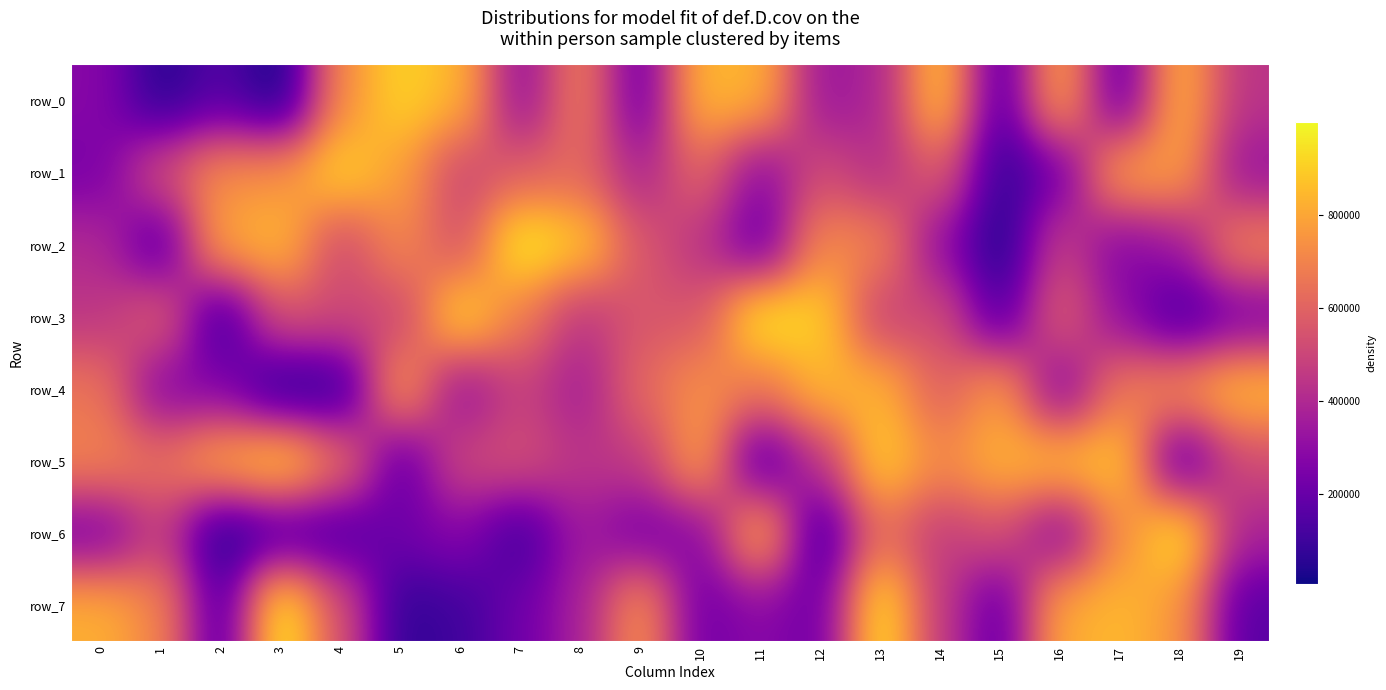

Reading left to right, extract all data points from this chart.

row_0: 0=281584	1=48320	2=155695	3=7059	4=729402	5=912696	6=841373	7=292311	8=697825	9=193586	10=847522	11=838067	12=328492	13=382495	14=895314	15=131745	16=817269	17=164343	18=844632	19=438285
row_1: 0=241686	1=539548	2=732657	3=746646	4=918057	5=781490	6=496773	7=587535	8=609926	9=382068	10=612330	11=278191	12=526512	13=414998	14=585191	15=72759	16=203129	17=809568	18=780815	19=318474
row_2: 0=406645	1=129738	2=811201	3=850502	4=499919	5=722001	6=531264	7=991139	8=894173	9=560644	10=439036	11=178843	12=721766	13=706109	14=295886	15=25445	16=485842	17=260141	18=337798	19=706169
row_3: 0=443881	1=600628	2=73172	3=544304	4=519626	5=485607	6=939748	7=676821	8=440714	9=555746	10=552190	11=984111	12=911105	13=468066	14=535622	15=128692	16=599263	17=302793	18=111811	19=231401
row_4: 0=658695	1=261641	2=268054	3=31921	4=55643	5=793619	6=296797	7=488772	8=355438	9=616873	10=738585	11=658773	12=847713	13=840479	14=580637	15=783320	16=241170	17=674982	18=739798	19=867482
row_5: 0=701847	1=645280	2=823383	3=925533	4=658103	5=162262	6=513654	7=537917	8=443721	9=459433	10=800030	11=113293	12=442578	13=909163	14=721976	15=834745	16=870709	17=888157	18=134371	19=516958
row_6: 0=232934	1=478860	2=29048	3=114088	4=120233	5=226366	6=279621	7=95177	8=351538	9=229637	10=272516	11=849382	12=77736	13=633903	14=458524	15=540480	16=258037	17=724753	18=972591	19=379628
row_7: 0=825718	1=705806	2=127375	3=998788	4=541205	5=67759	6=103286	7=219659	8=368059	9=758865	10=219052	11=287308	12=212320	13=970394	14=460743	15=174449	16=818545	17=845038	18=759792	19=159981